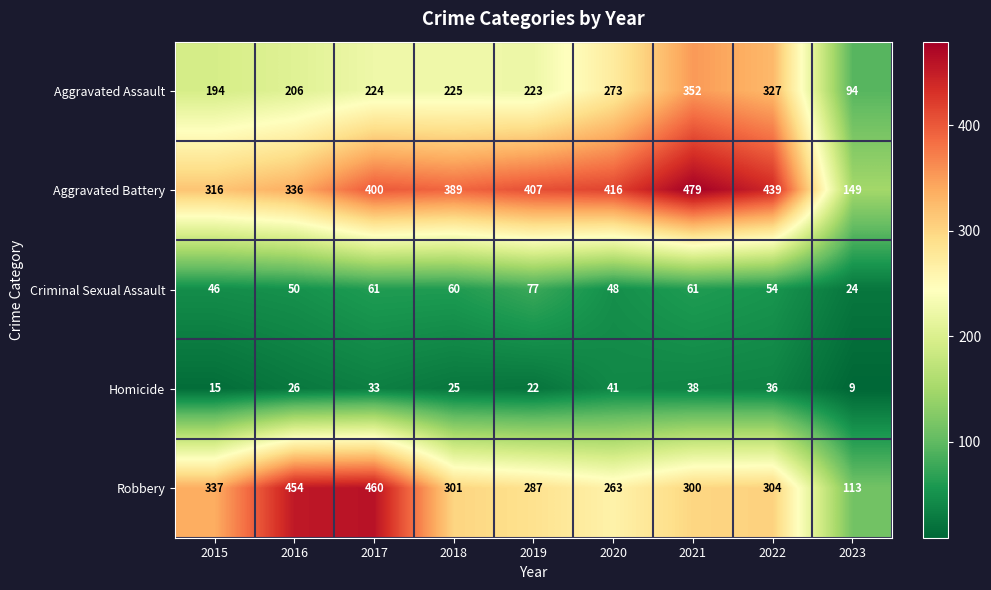

Which category has the highest value across all series?

2021